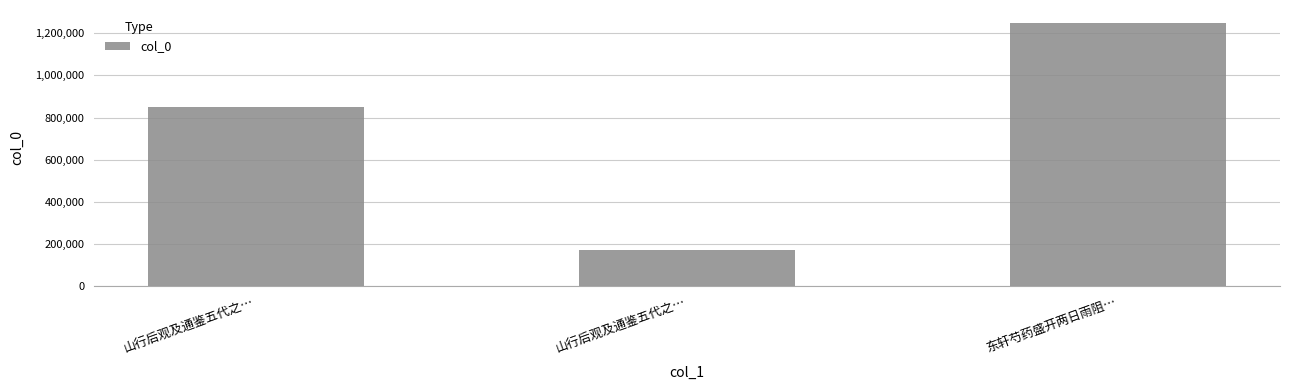

Does the chart contain stacked bars?

No